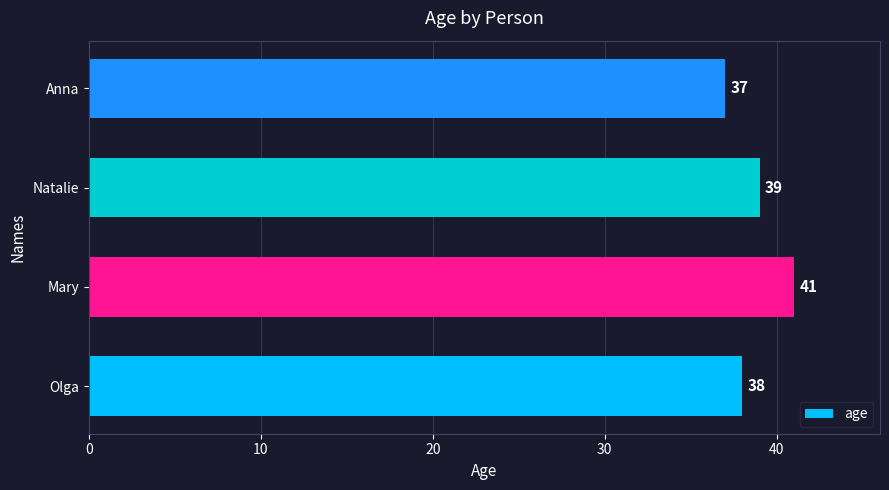

Between Olga and Natalie, which is larger?

Natalie